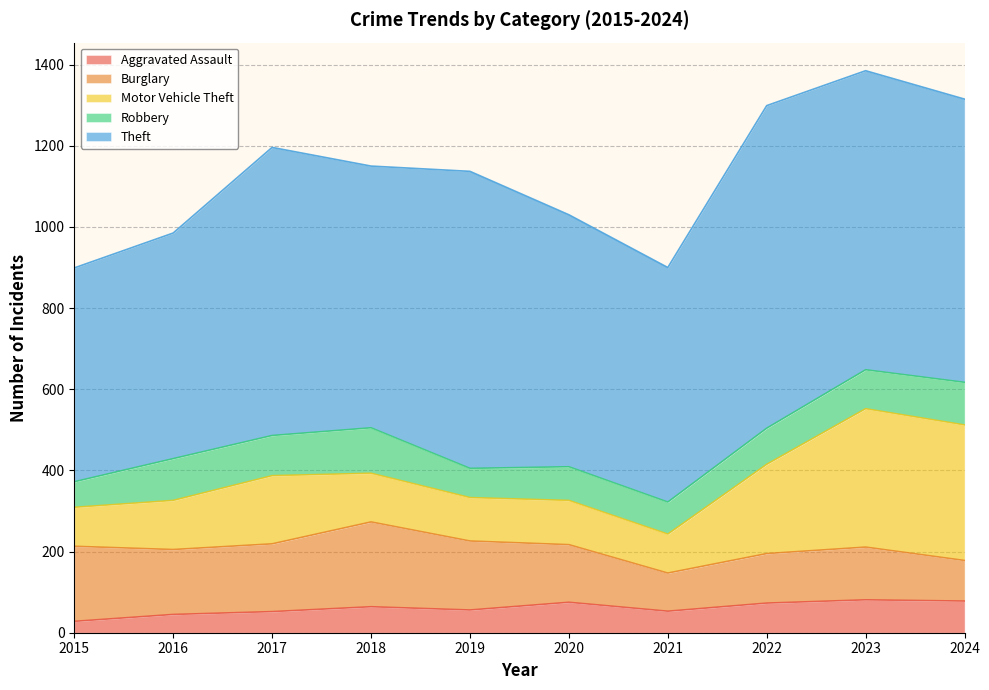

What is the value of the Robbery point at the 1st from the left?

63